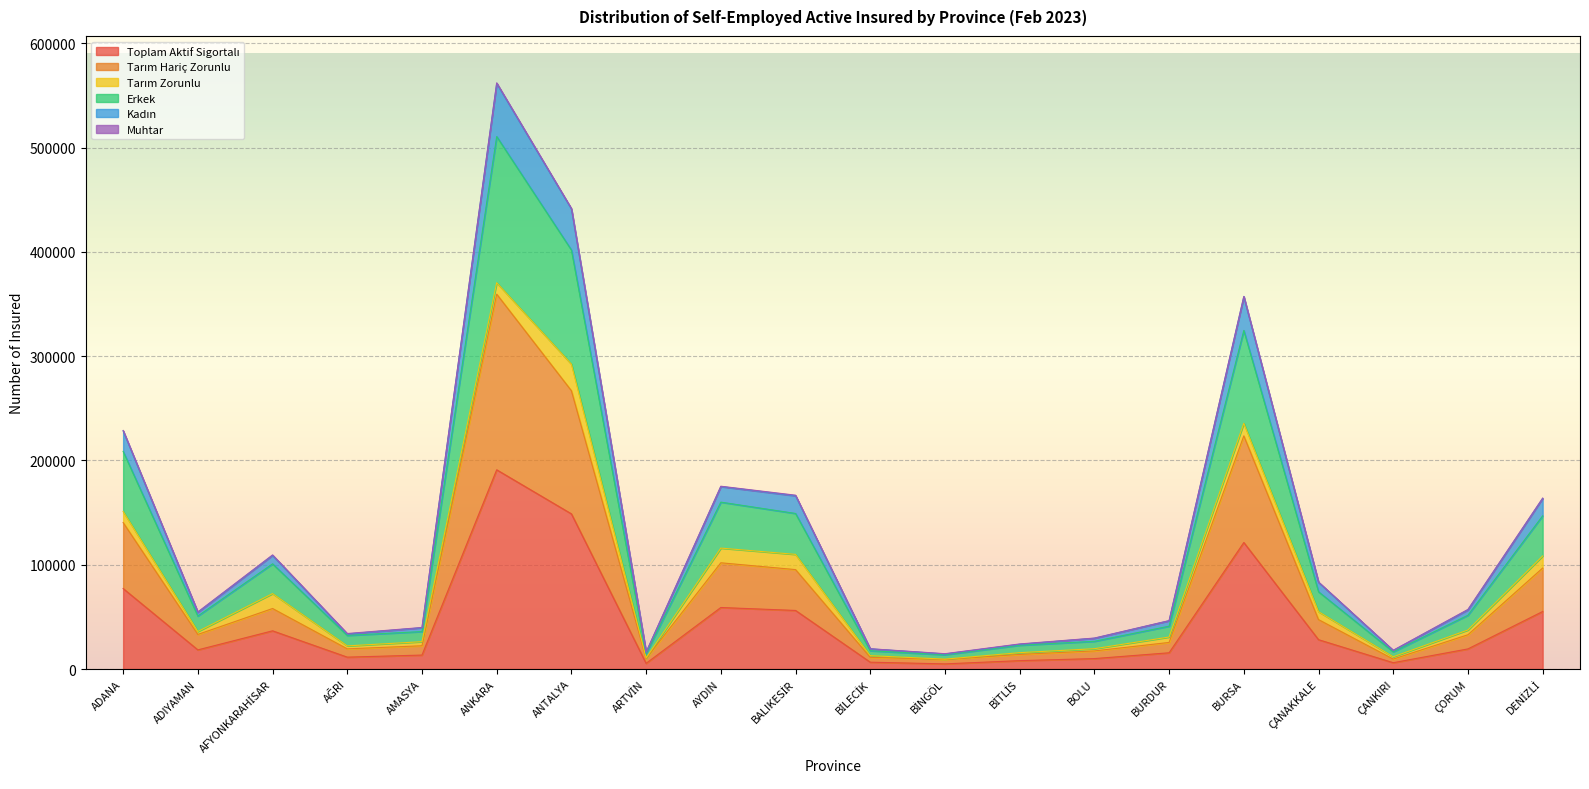

At which category is the sum across all series the highest?

ANKARA